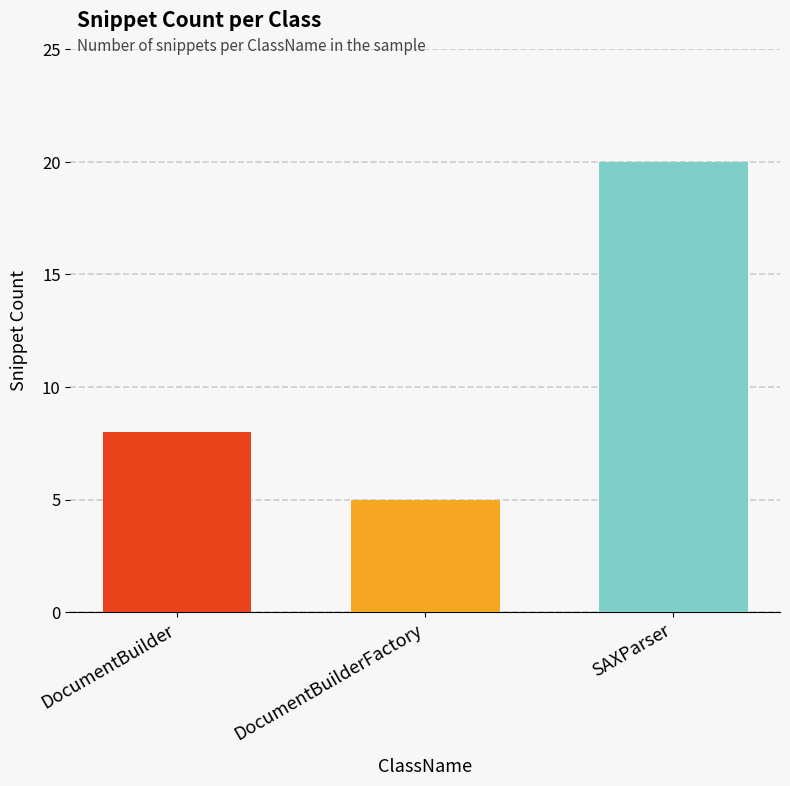

Count the values in the range 5 to 20.

3